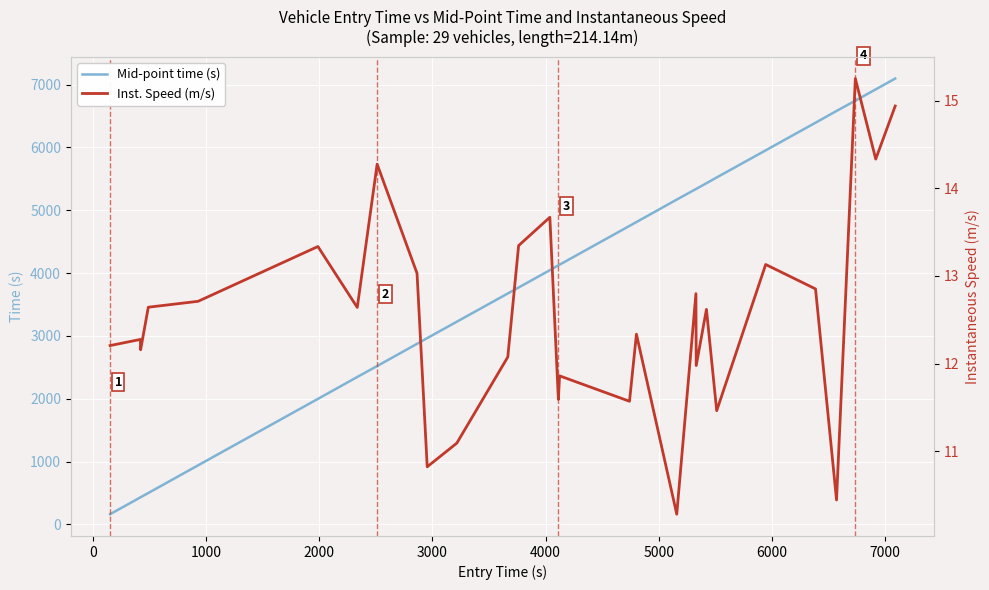

What is the minimum value for Mid-point time (s)?

162.3